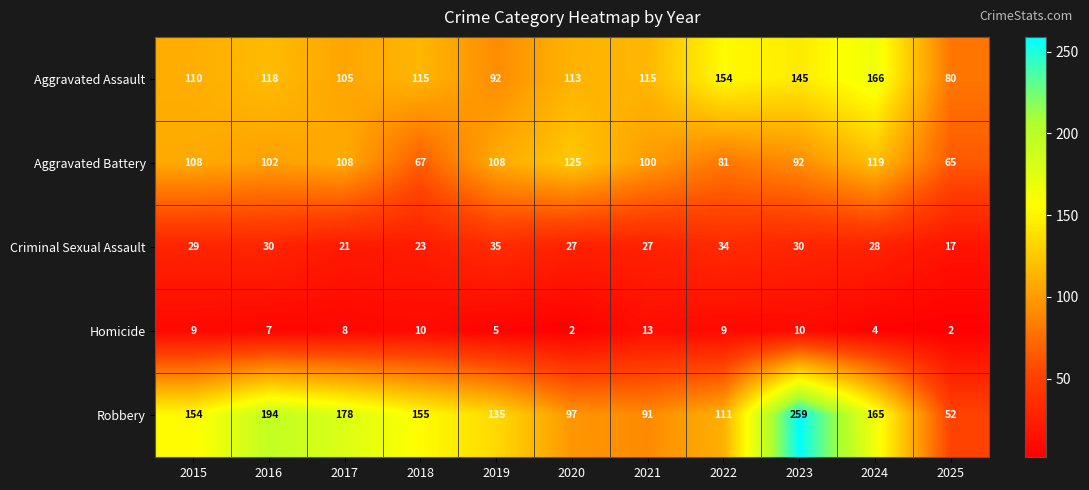

Which series has the largest total across all categories?

Robbery